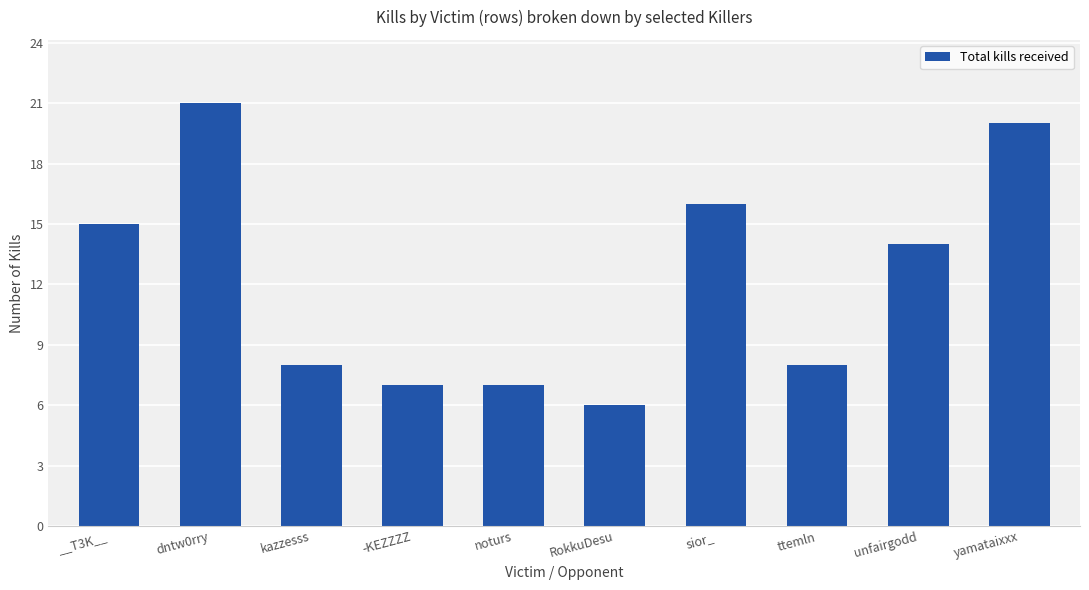

What is the maximum value shown in the chart?

21